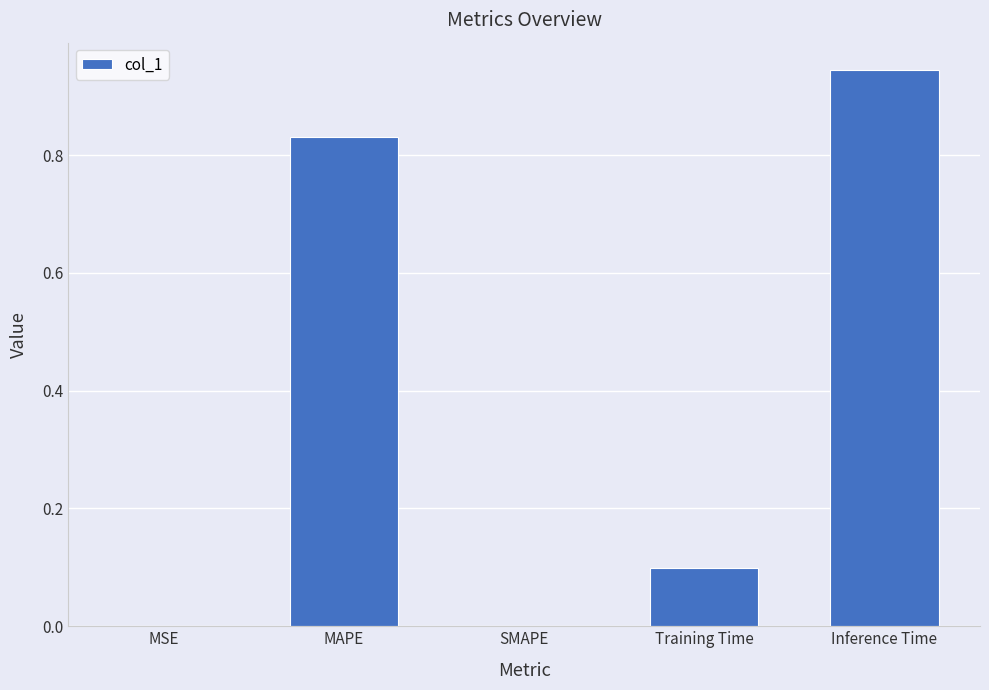

What is the sum of all values?

1.9